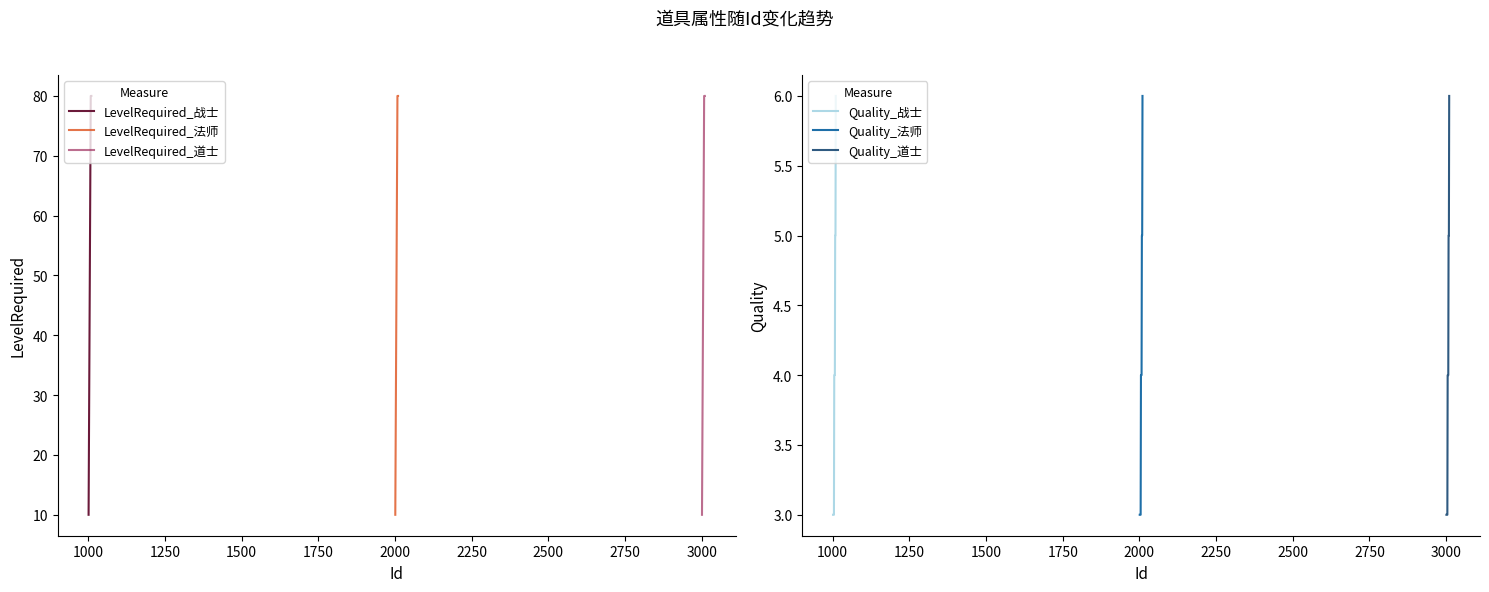

What is the minimum value for LevelRequired_战士?

10